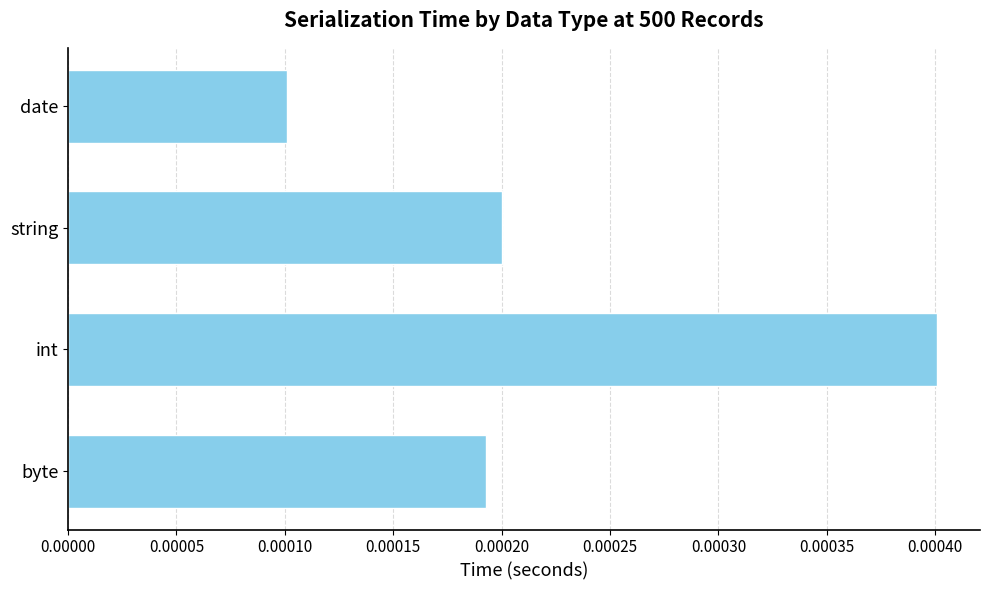

At which category does the chart reach its peak across all series?

int